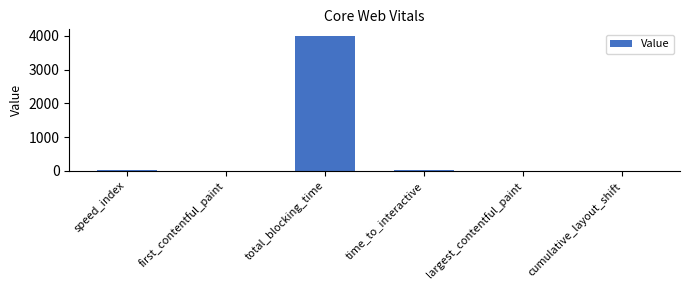

Which category has the highest value across all series?

total_blocking_time